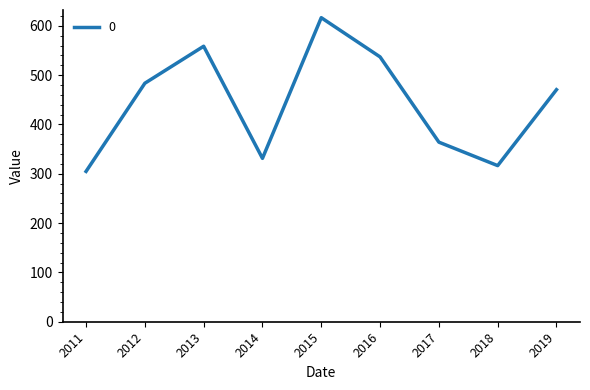

Where is the first local maximum?

2013